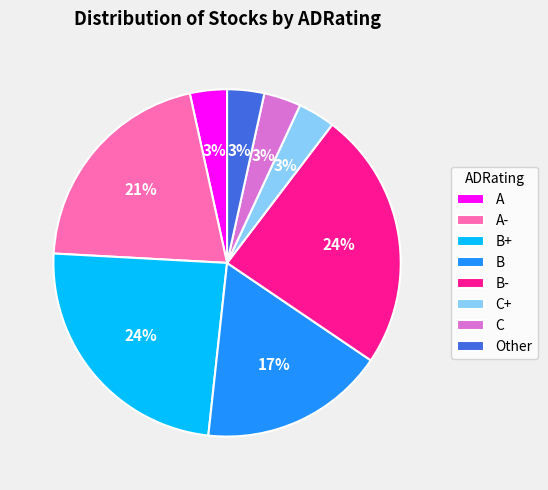

Do B+ and C+ together represent more than half of the pie?

No